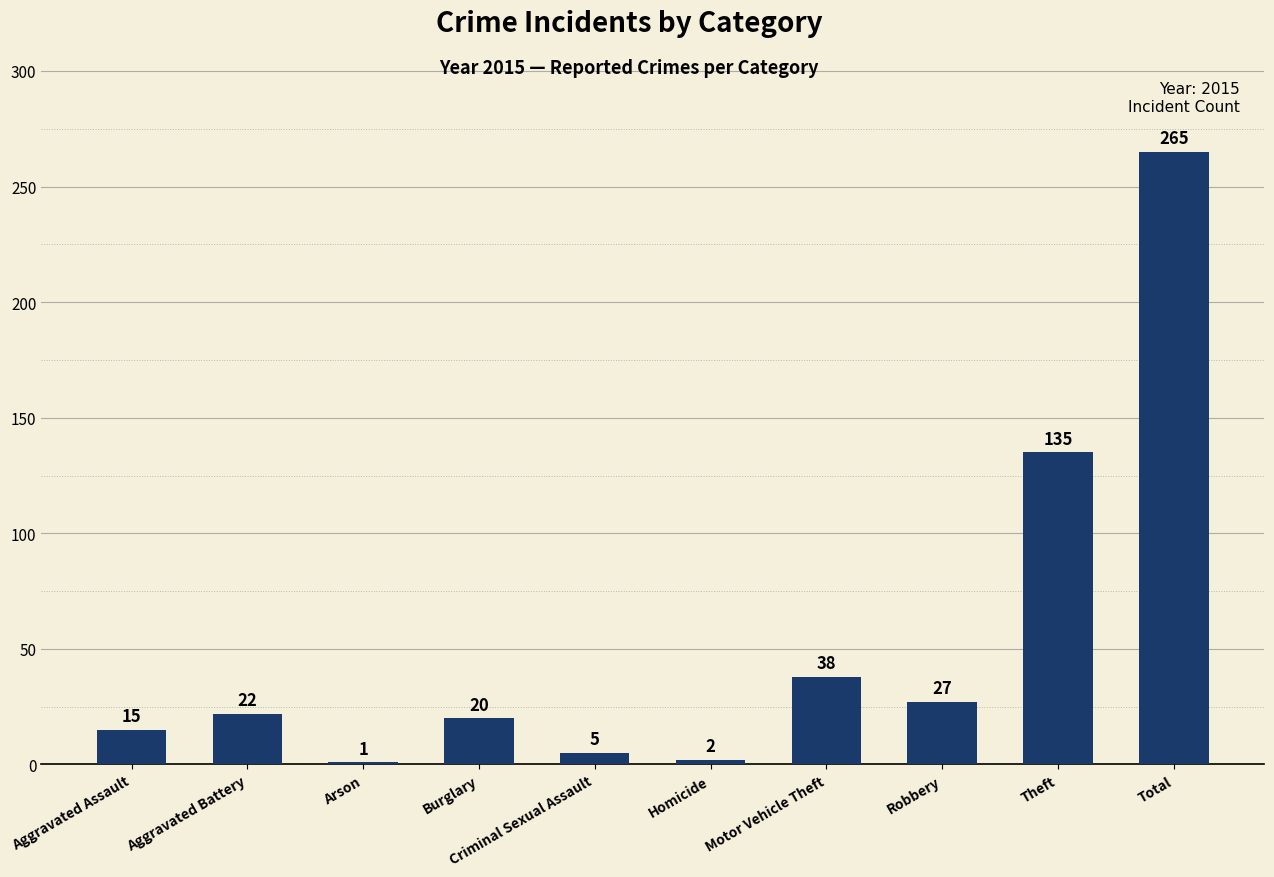

What is the value of the 3rd bar from the left?

1